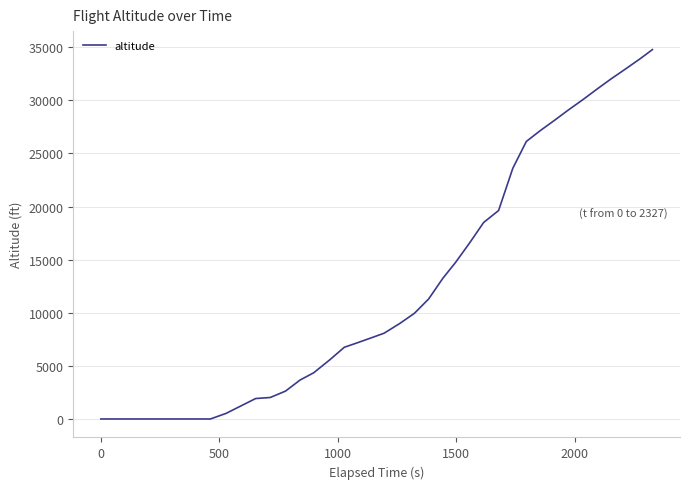

What is the maximum value shown in the chart?

34775